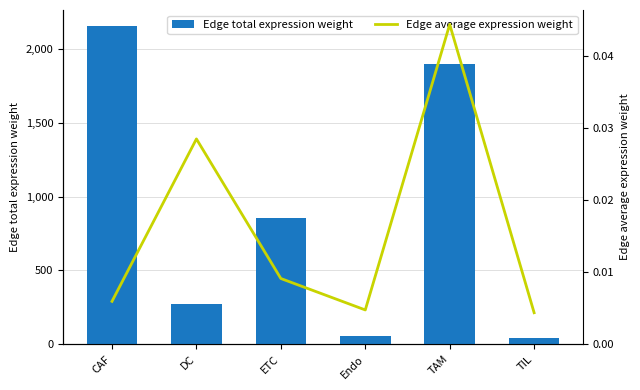

Which series has the largest total across all categories?

Edge total expression weight